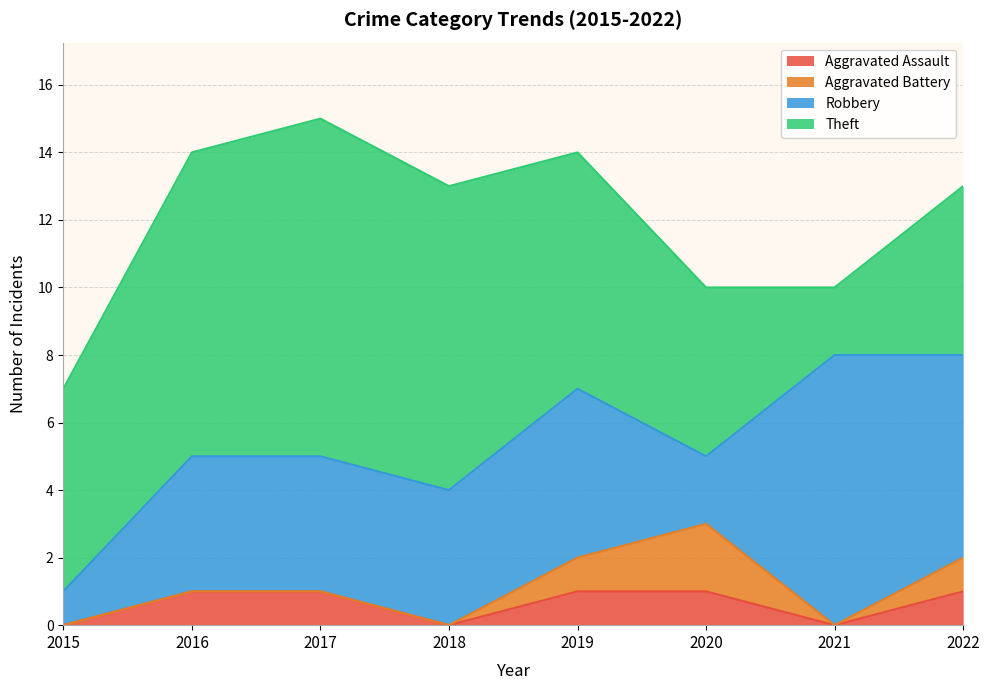

At which label is Robbery closest to 4?

2016